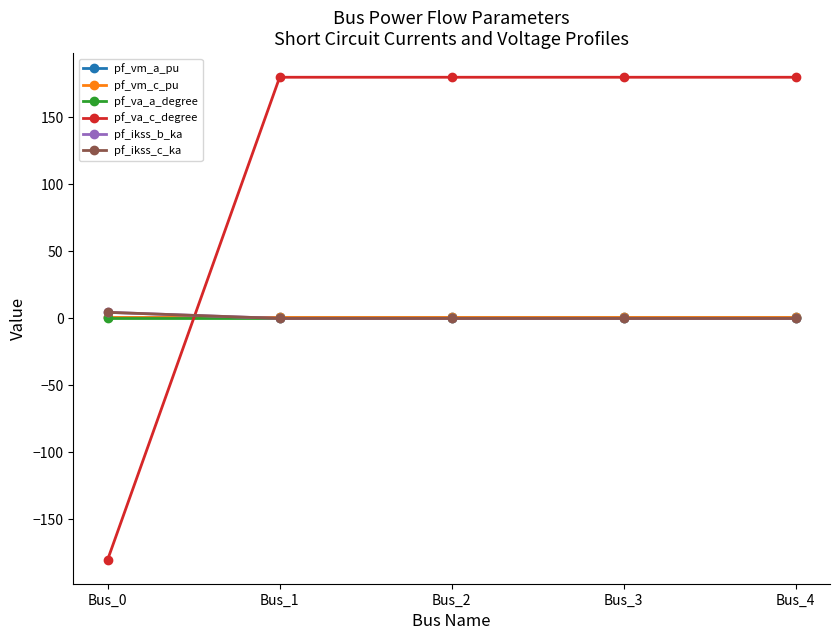

Which series ends up on top after the final intersection of pf_ikss_c_ka and pf_vm_c_pu?

pf_vm_c_pu